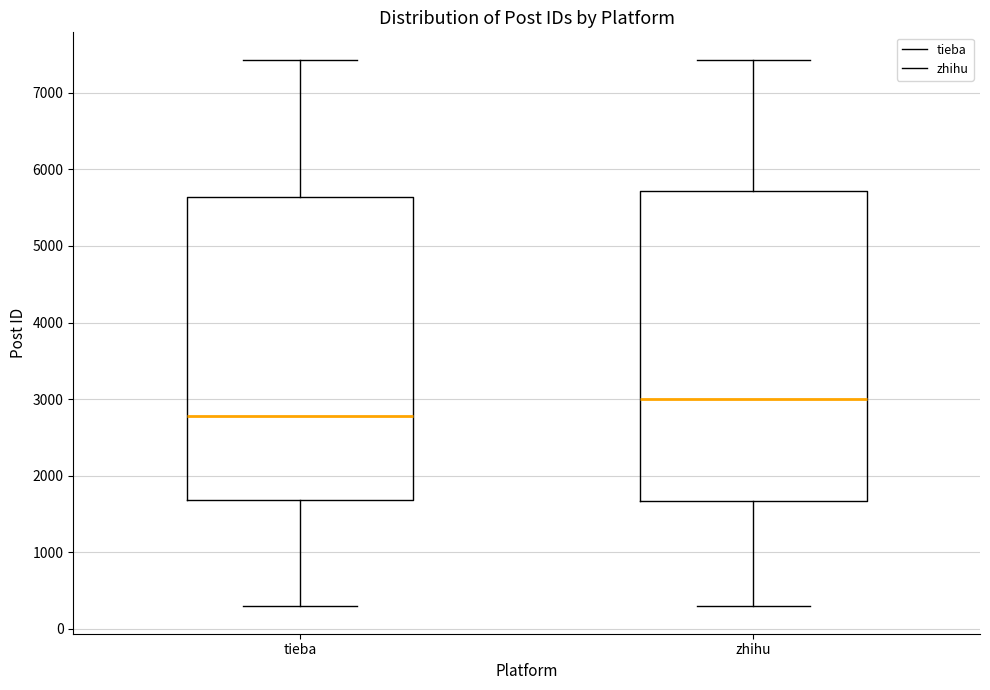

Reading left to right, read every box against the y-axis: the position of its median line, the range the box covers, and the ends of its whiskers. The values are not printed on the chart, so give them approximately, as read against the axis.

tieba: median 2800, box 1700 to 5600, whiskers 300 to 7400
zhihu: median 3000, box 1700 to 5700, whiskers 300 to 7400